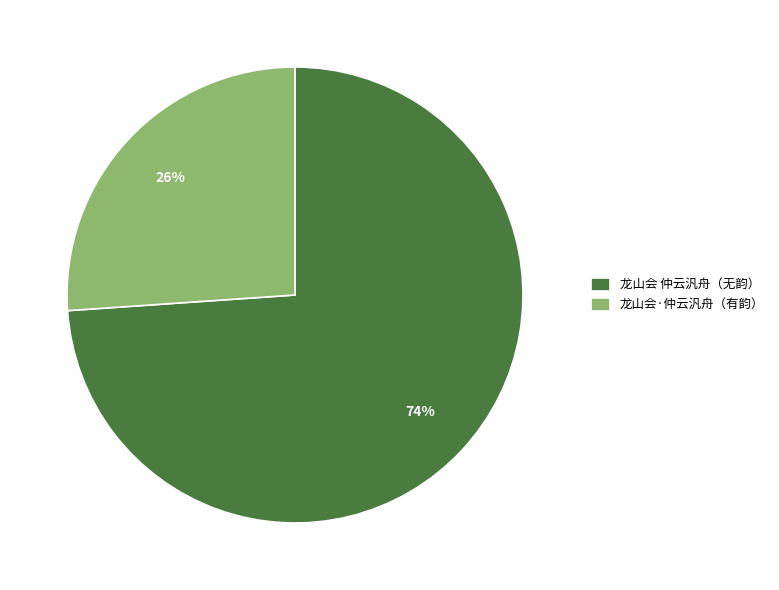

What is the ratio of the value at 龙山会·仲云汎舟（有韵） to the value at 龙山会 仲云汎舟（无韵）?

0.4